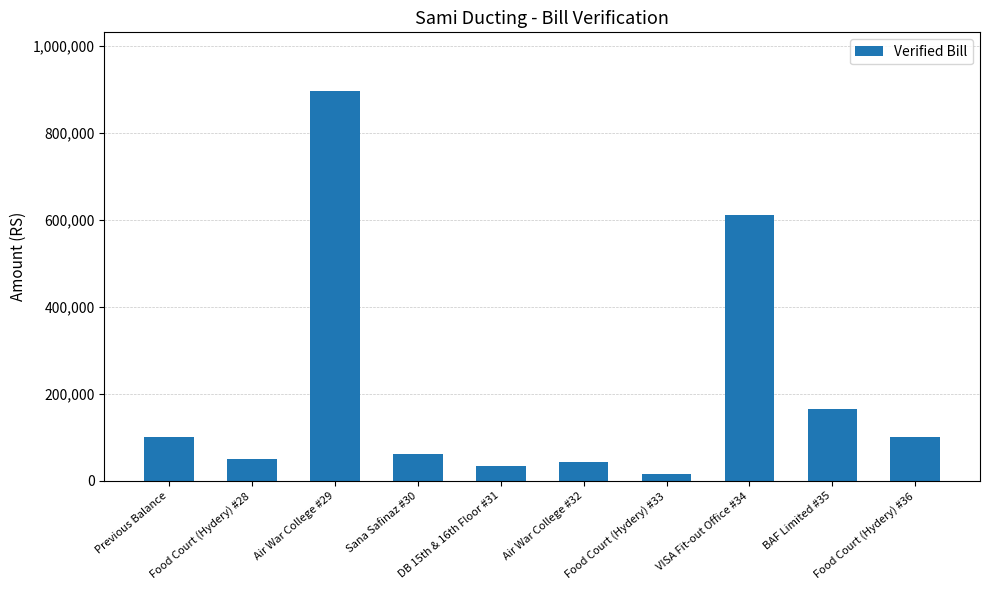

What position from the right is DB 15th & 16th Floor #31?

6